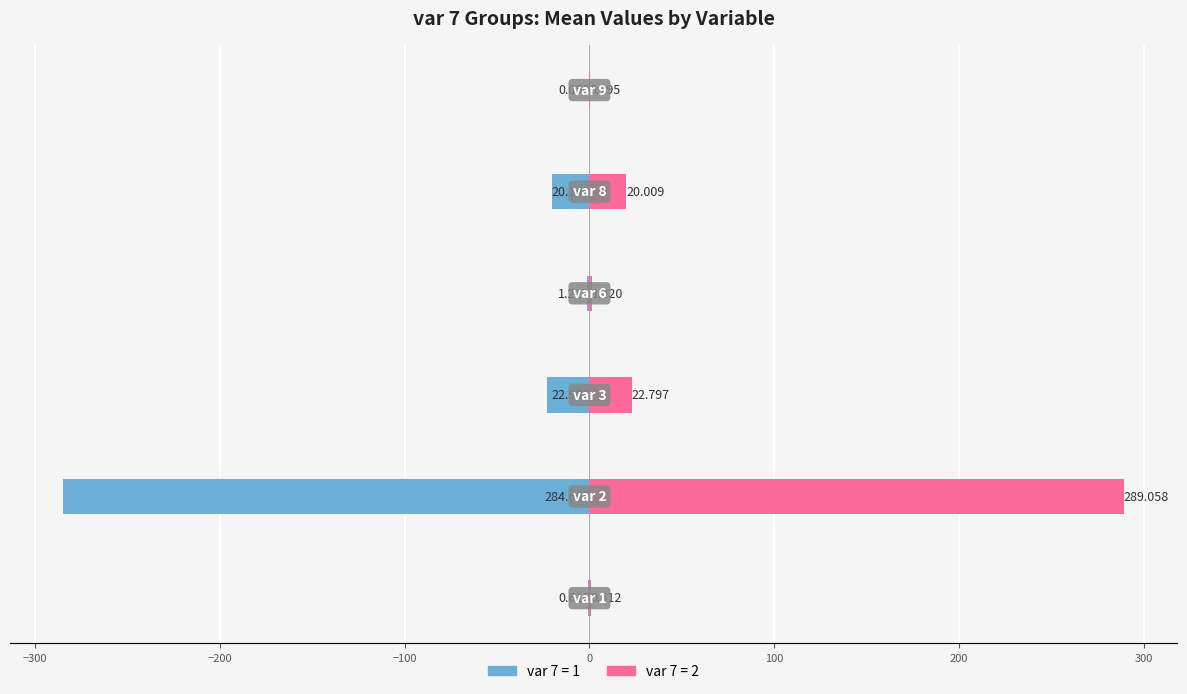

Is it true that Group 2 equals 59.7 at 6?

False